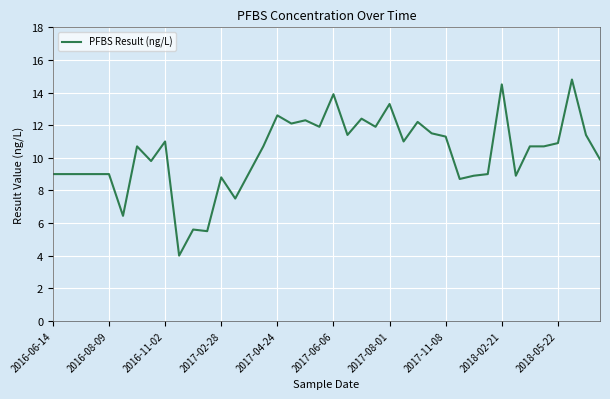

Reading left to right, extract all data points from this chart.

9.0	9.0	9.0	9.0	9.0	6.4	10.7	9.8	11.0	4.0	5.6	5.5	8.8	7.5	9.1	10.7	12.6	12.1	12.3	11.9	13.9	11.4	12.4	11.9	13.3	11.0	12.2	11.5	11.3	8.7	8.9	9.0	14.5	8.9	10.7	10.7	10.9	14.8	11.4	9.9